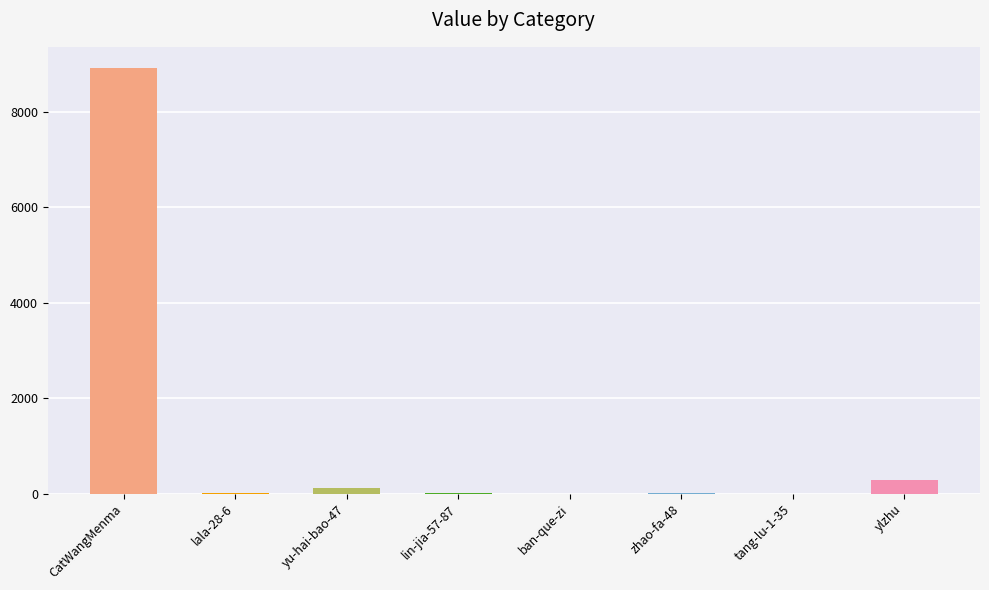

Are the bars horizontal?

No